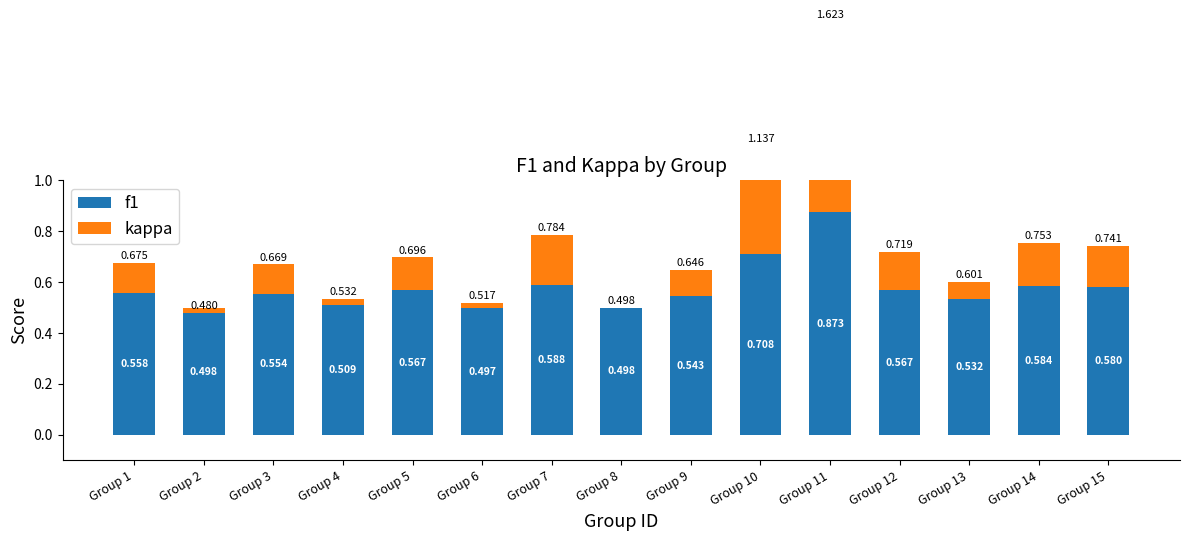

Which series has the largest range (max minus min)?

kappa